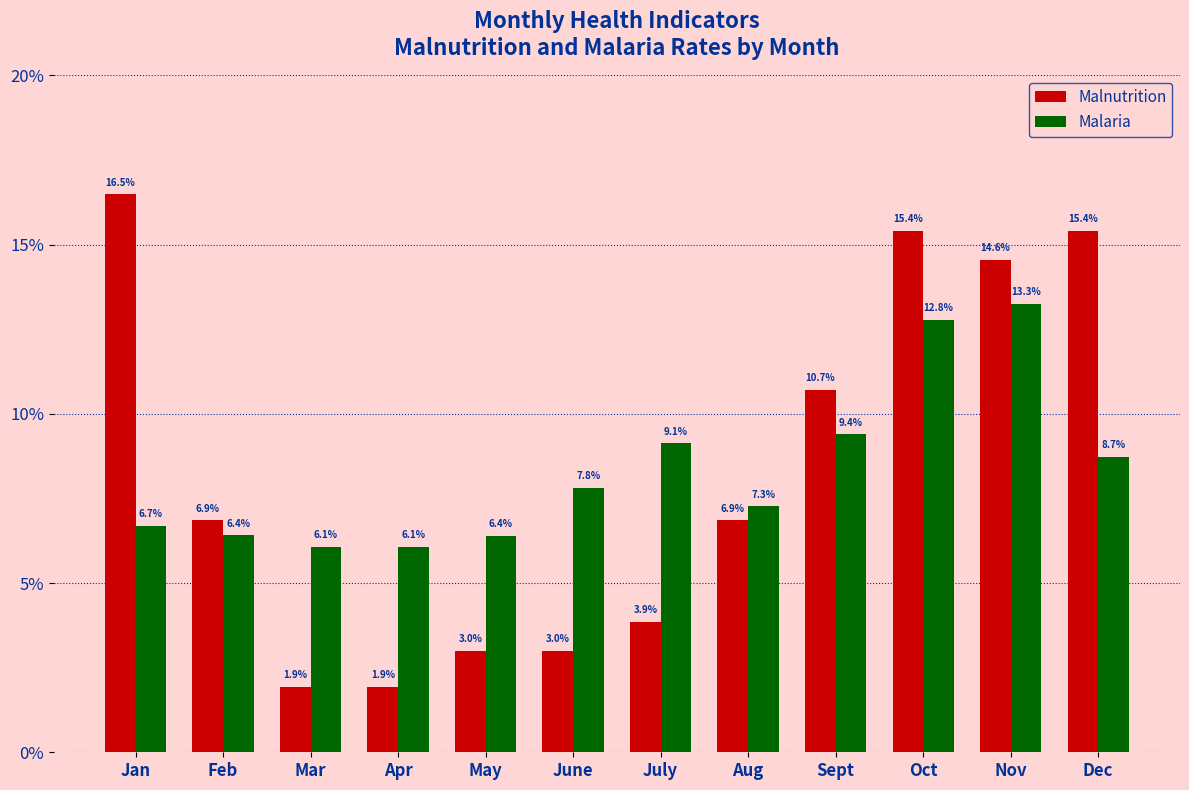

True or false: Malnutrition has a value of 0.0 at June.

False